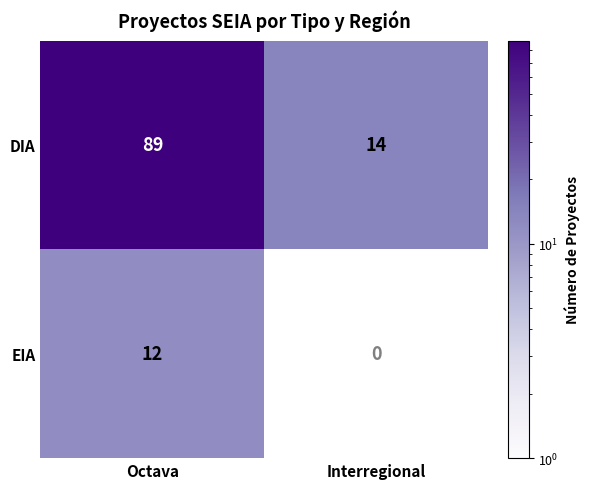

At which category does the chart reach its minimum across all series?

Octava